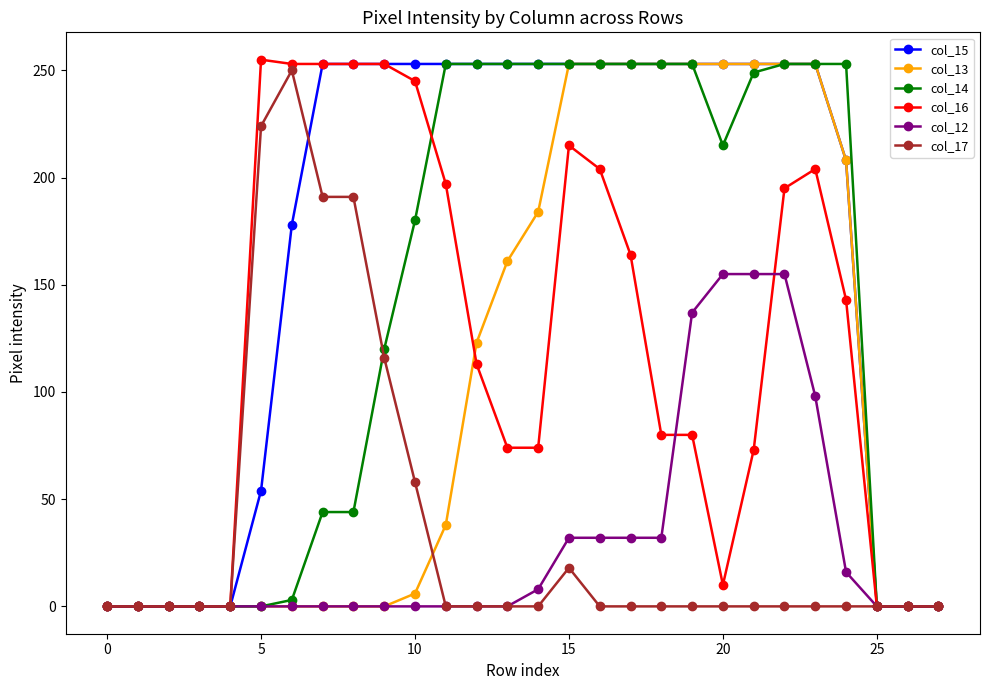

At how many categories does at least one series exceed 93?

20